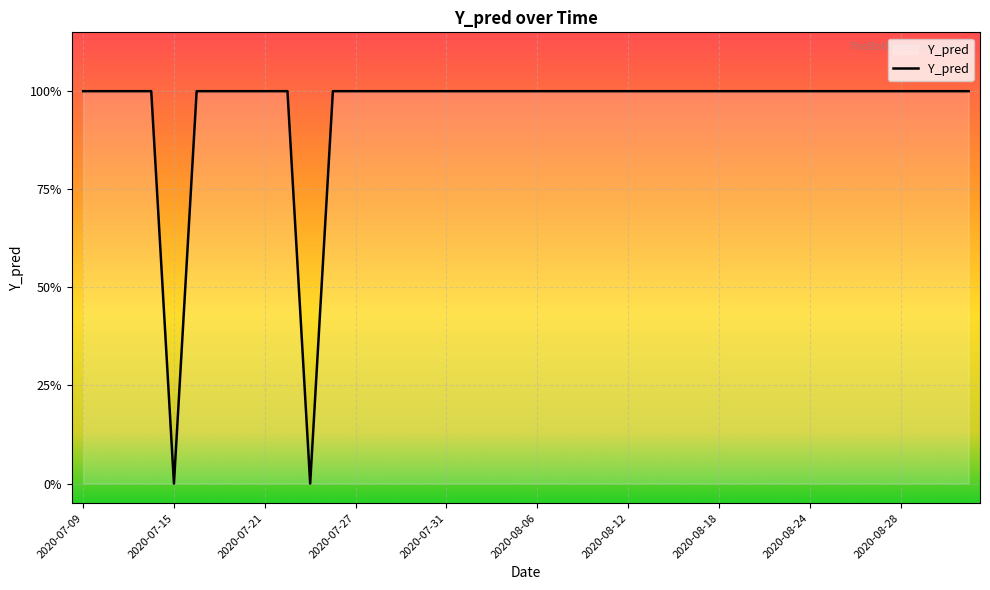

What is the difference between the maximum and minimum values?

1